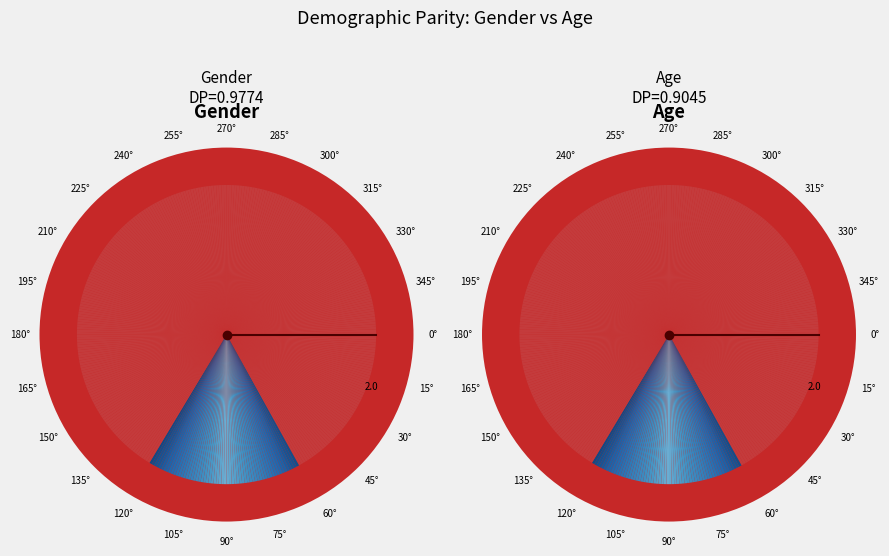

To the nearest percent, what portion does Age represent?

48%